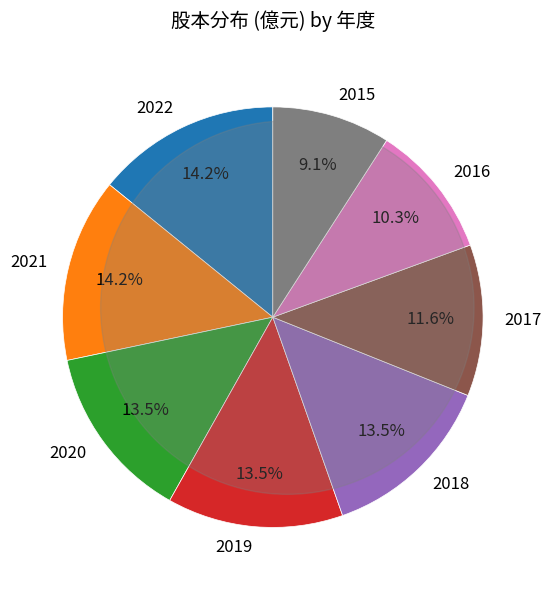

To the nearest percent, what is the difference between the largest and smallest slice percentages?

5%